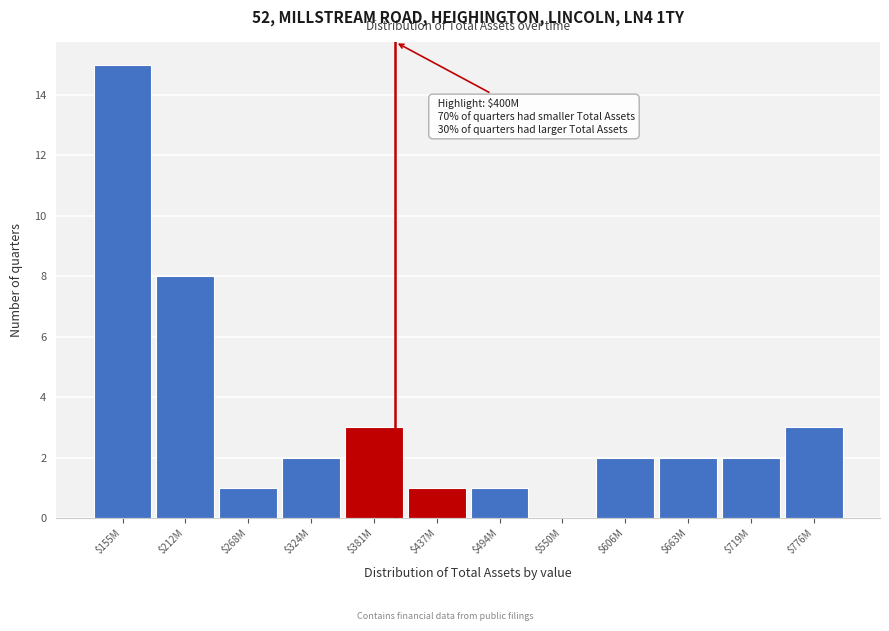

What is the sum of all values?

40